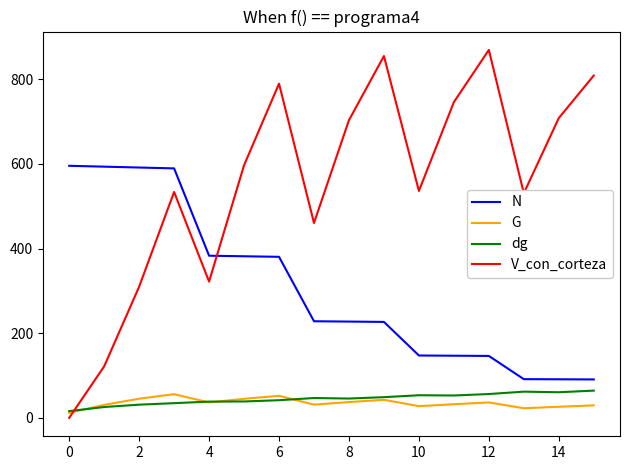

Which series has the widest spread of values?

V_con_corteza